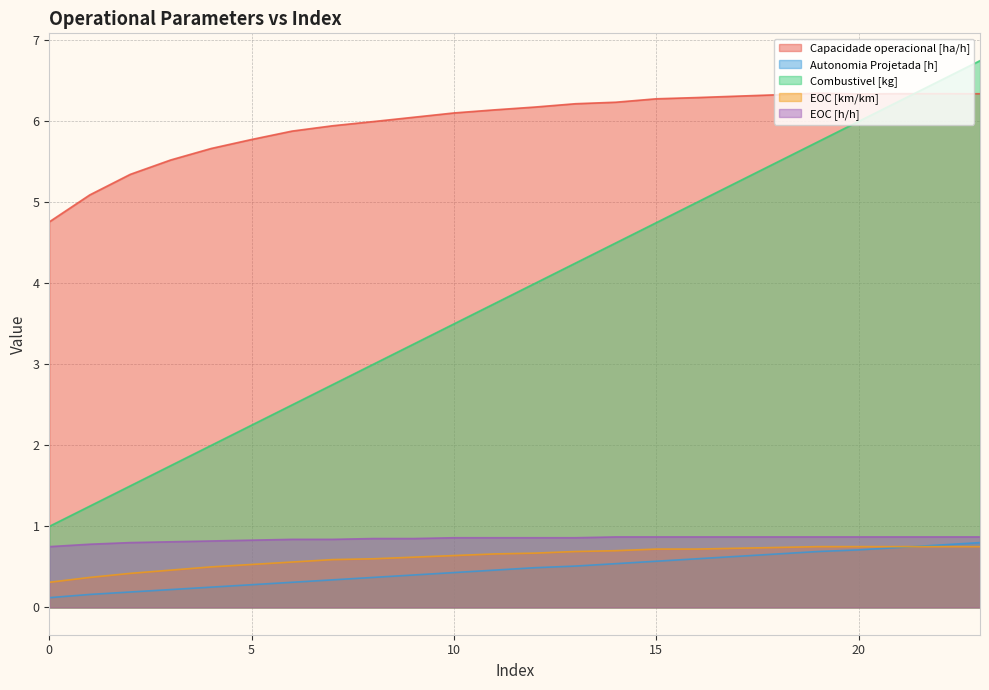

List the series in order of their peak value, lowest first.

EOC [km/km], Autonomia Projetada [h], EOC [h/h], Capacidade operacional [ha/h], Combustivel [kg]